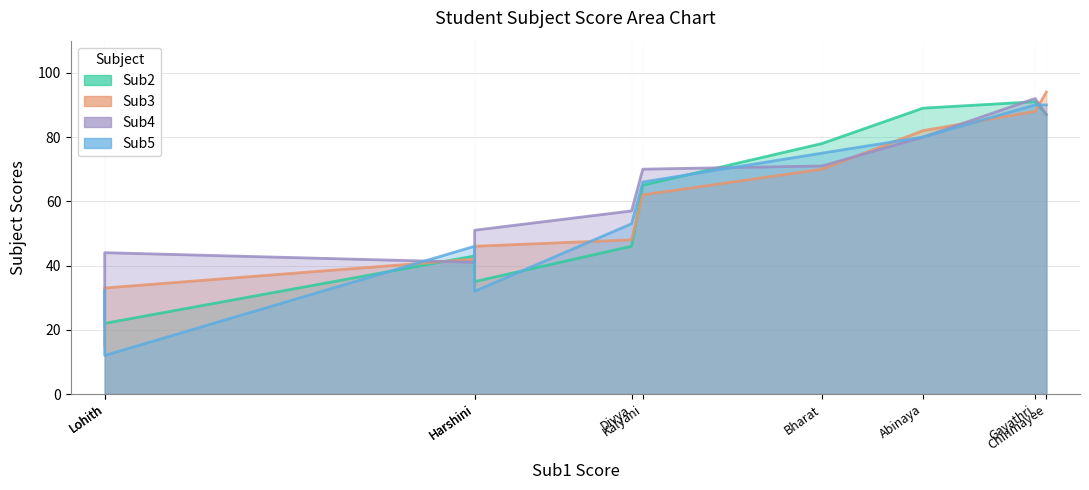

At how many categories does at least one series exceed 40?

9